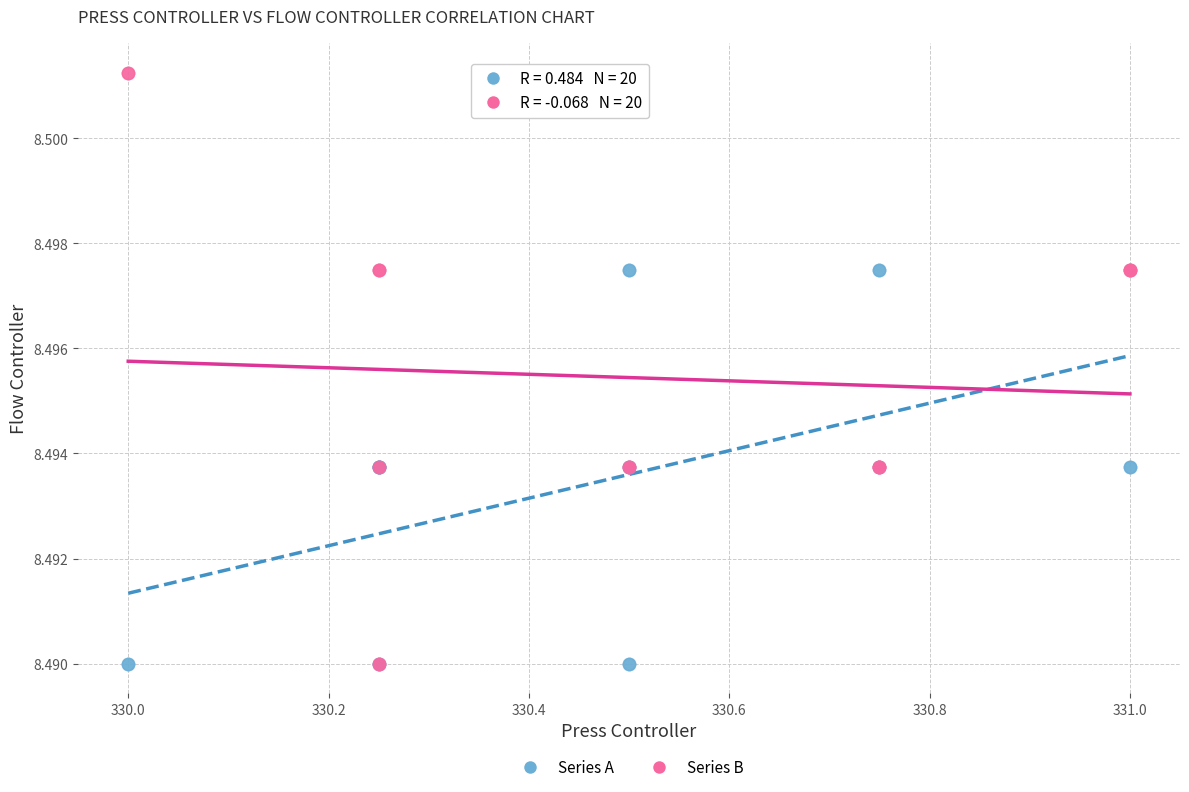

Which series has the largest Y range (max minus min)?

Series B